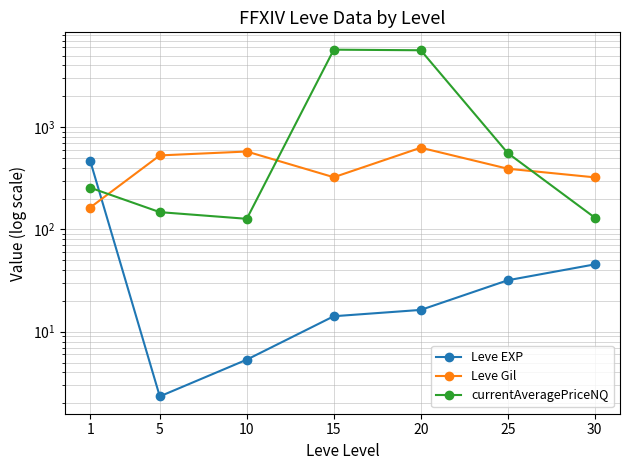

At which label does Leve EXP reach its peak?

1